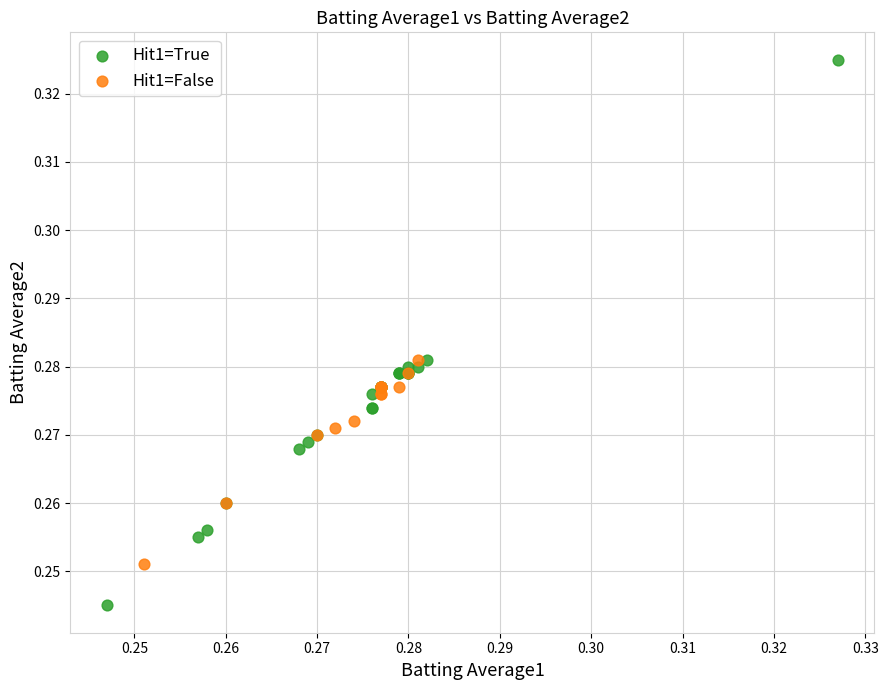

Which series has the widest spread of Y values?

Hit1=True